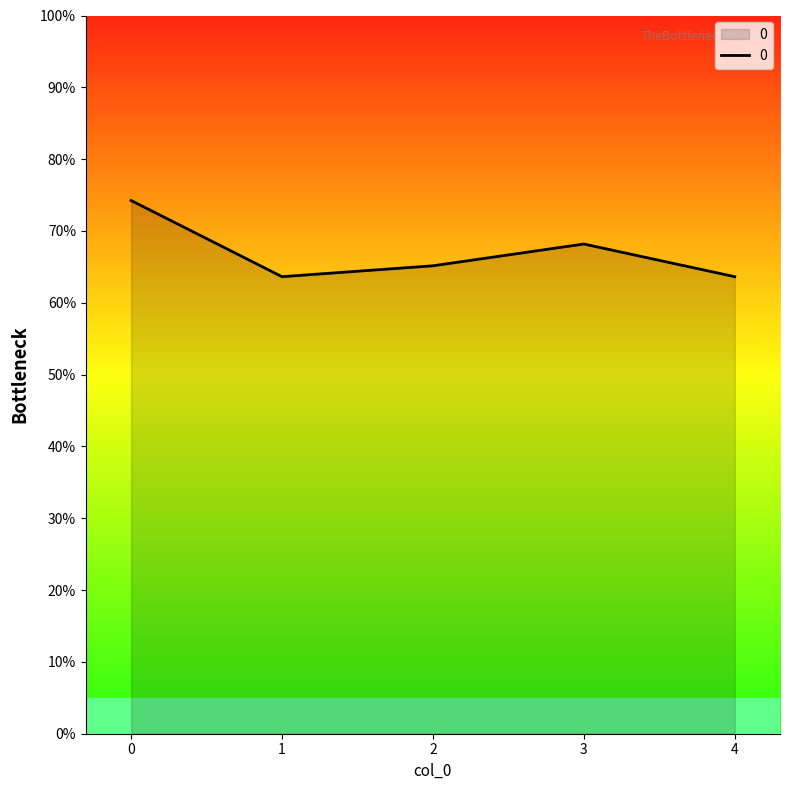

Does the chart display data point markers on the line(s)?

No